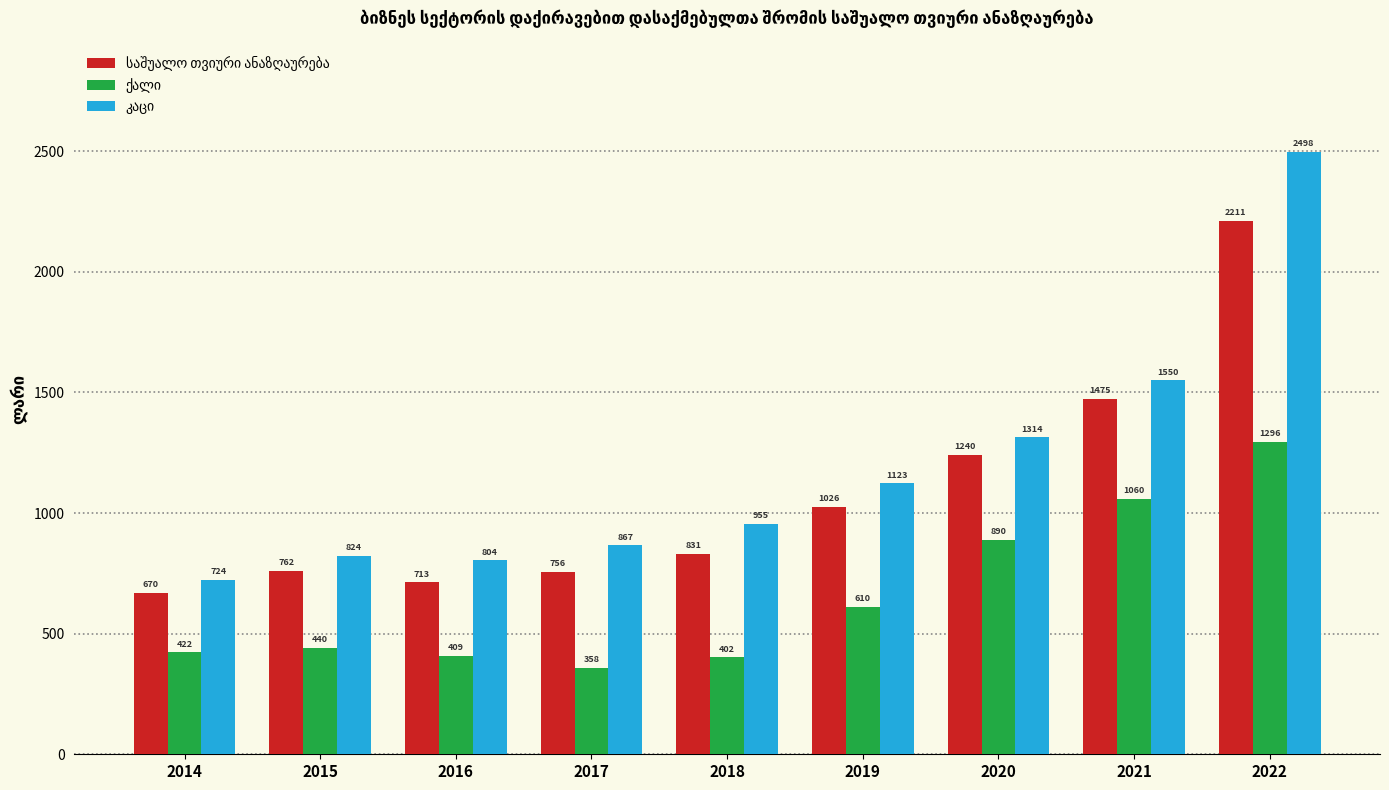

What is the greatest value displayed?

2497.5